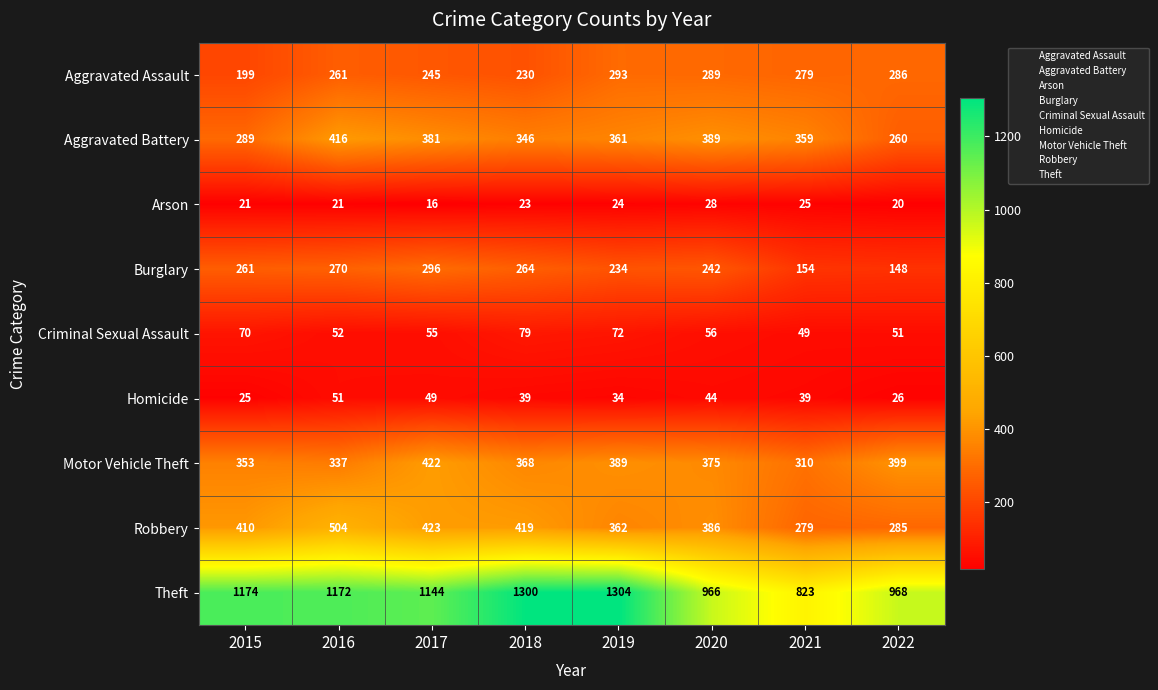

Which series has the largest total across all categories?

Theft